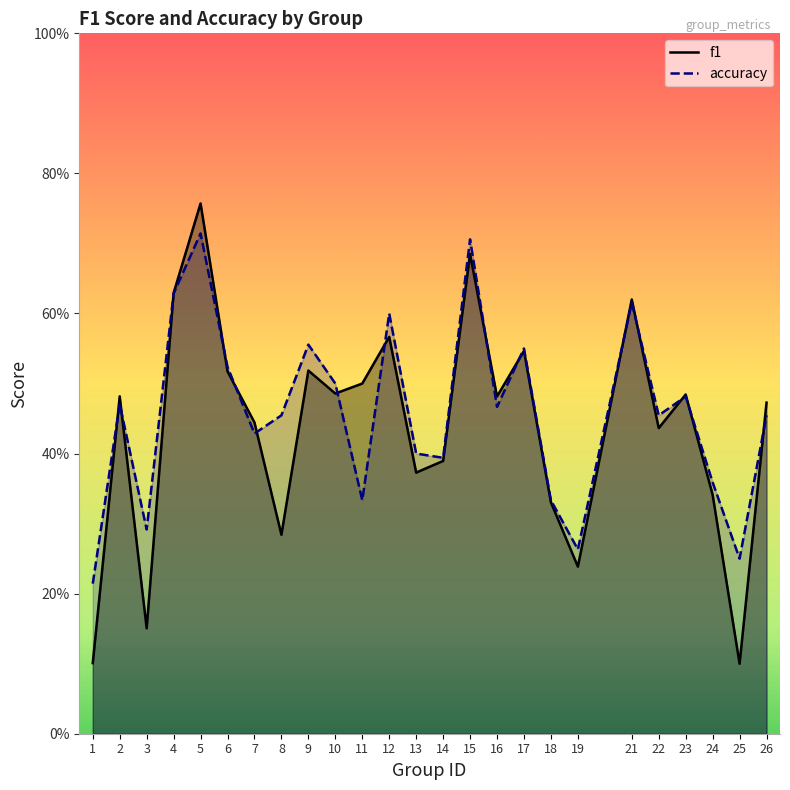

At which category does f1 reach its first local valley?

3